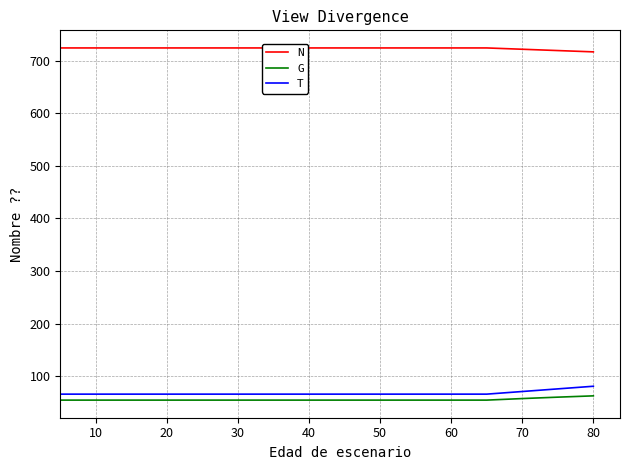

At how many categories does at least one series exceed 474?

16